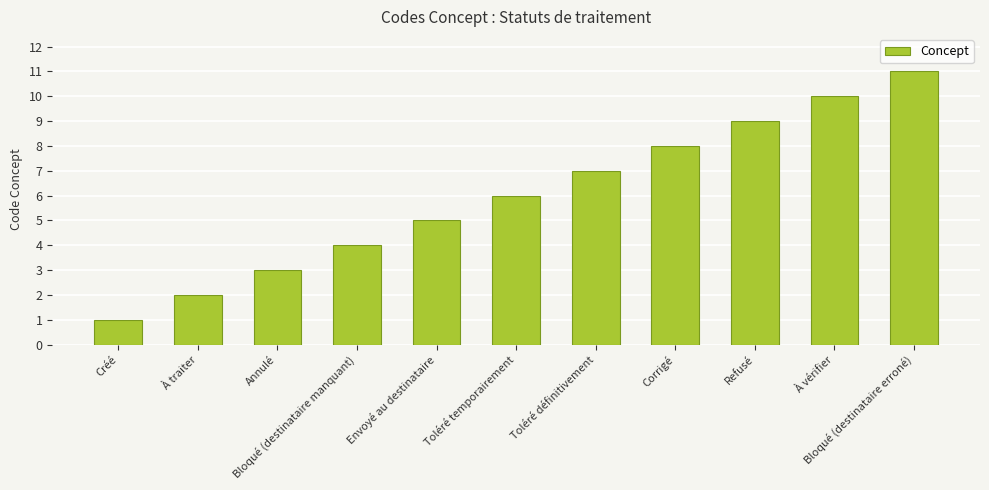

Is it true that the value at Refusé is 9?

True